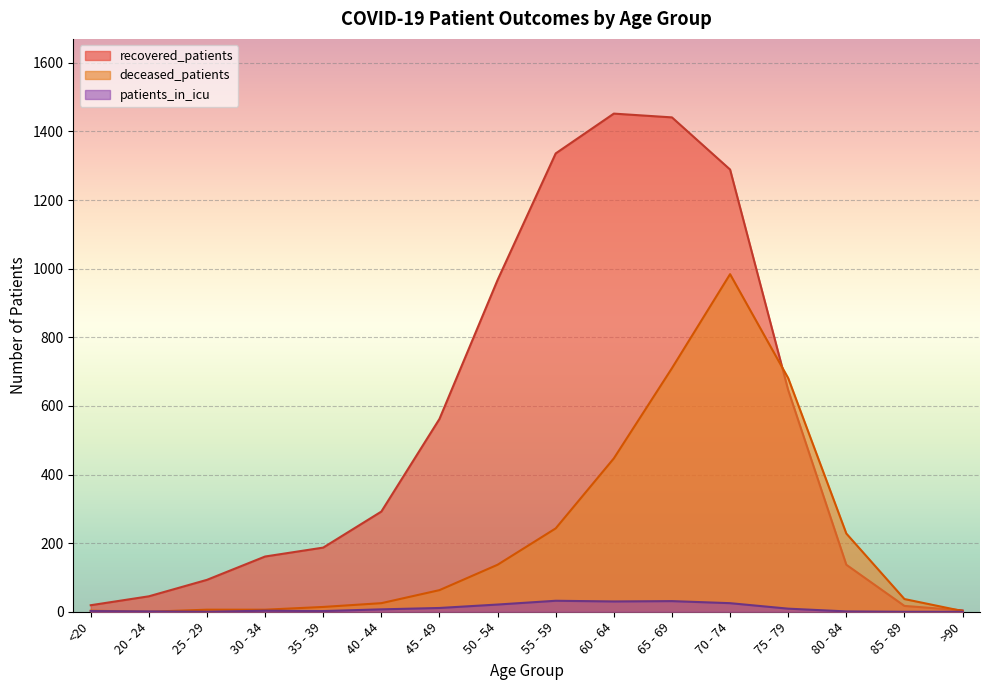

How many distinct data groups are displayed?

3